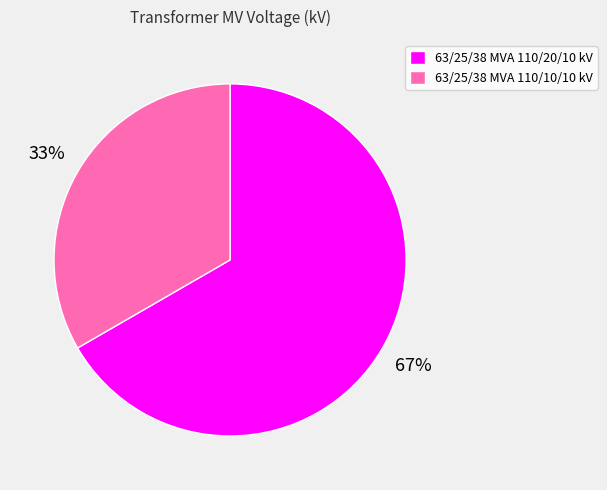

Rank the categories by value from highest to lowest.

63/25/38 MVA 110/20/10 kV, 63/25/38 MVA 110/10/10 kV